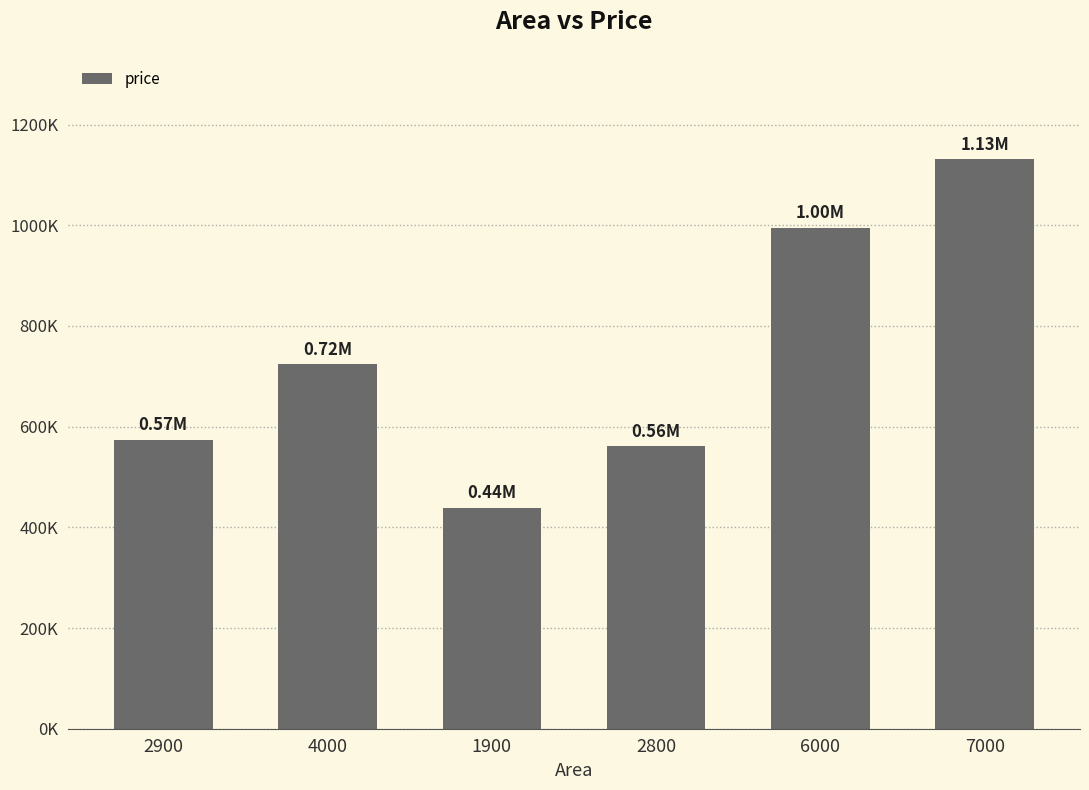

Does the chart contain any negative values?

No